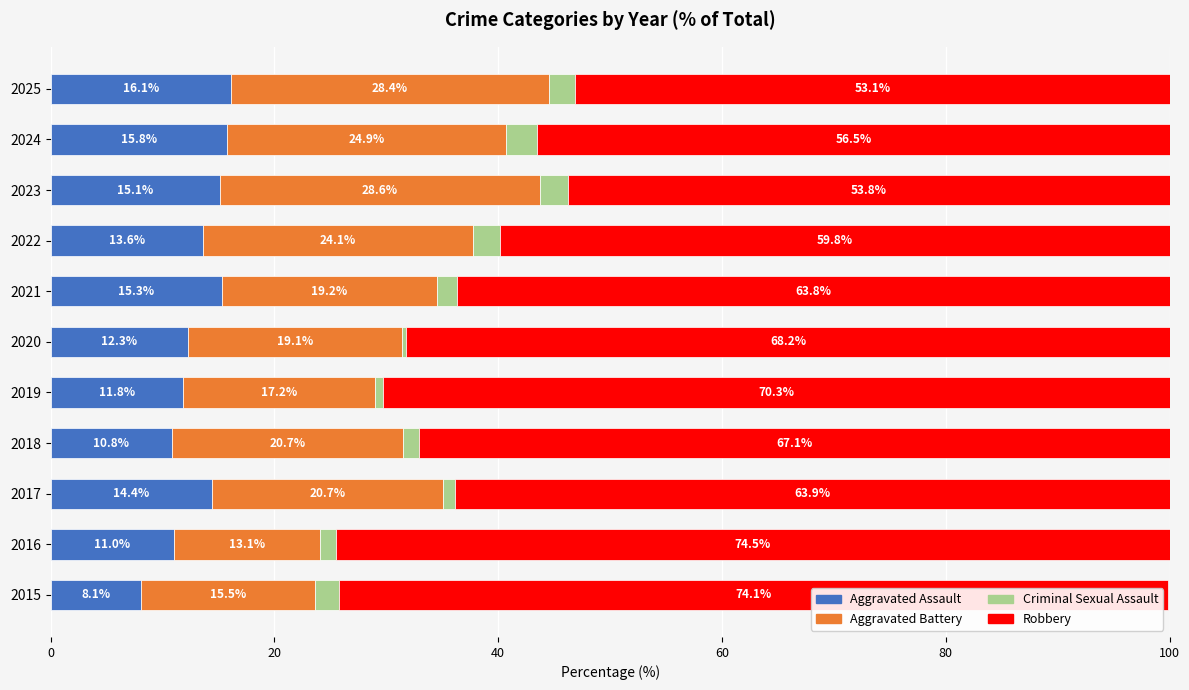

The Aggravated Assault series shows 3.5 at 2016. True or false?

False